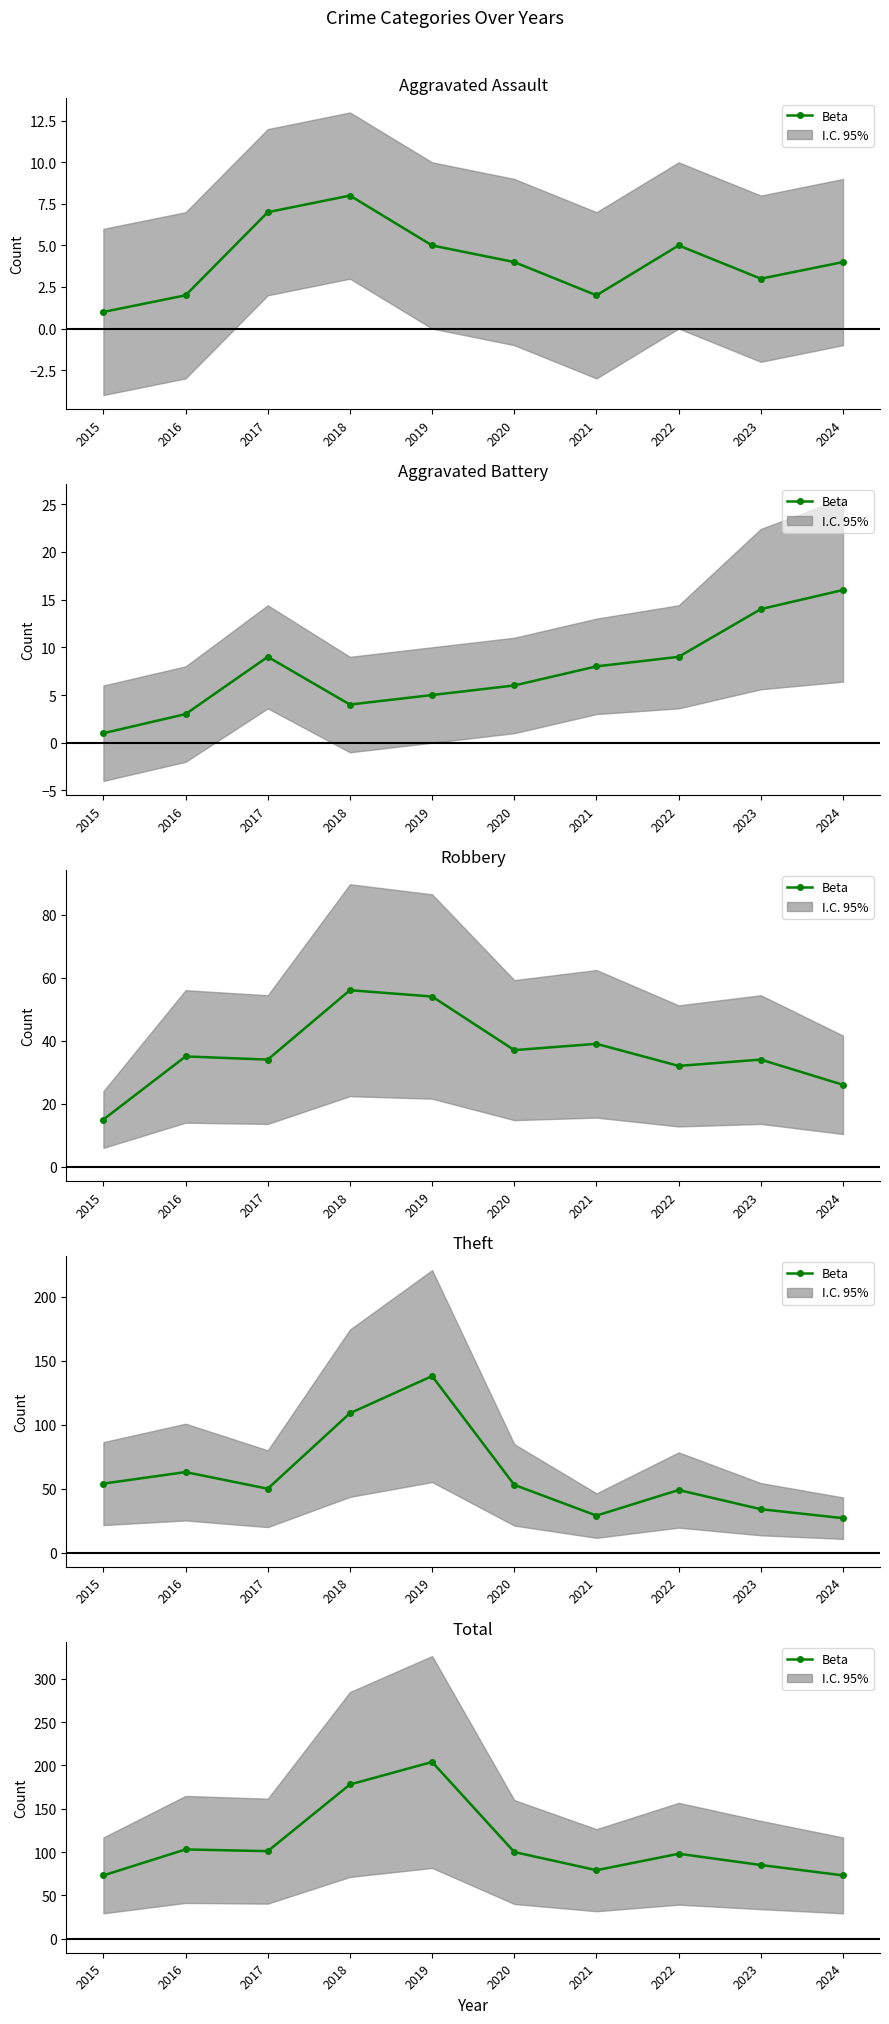

Reading left to right, what are all the values shown in this chart?

73	103	101	178	204	100	79	98	85	73